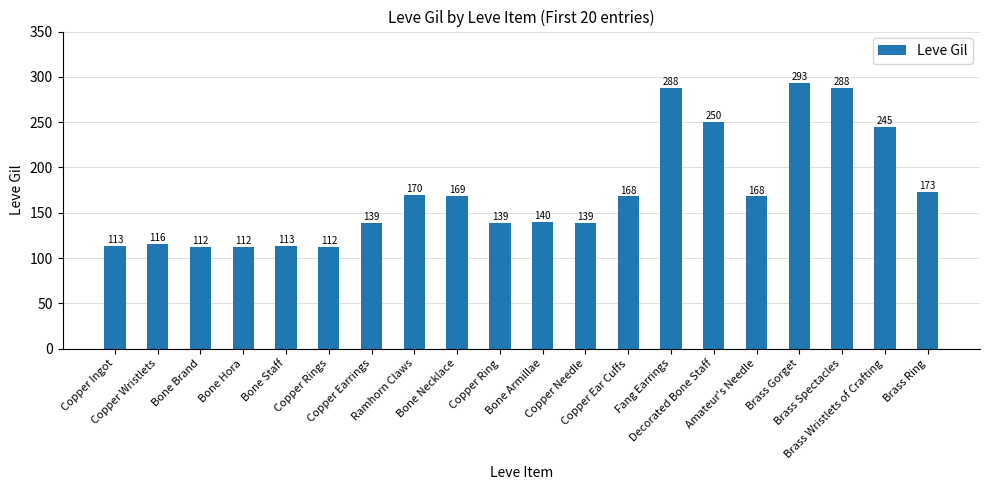

What is the maximum value shown in the chart?

293